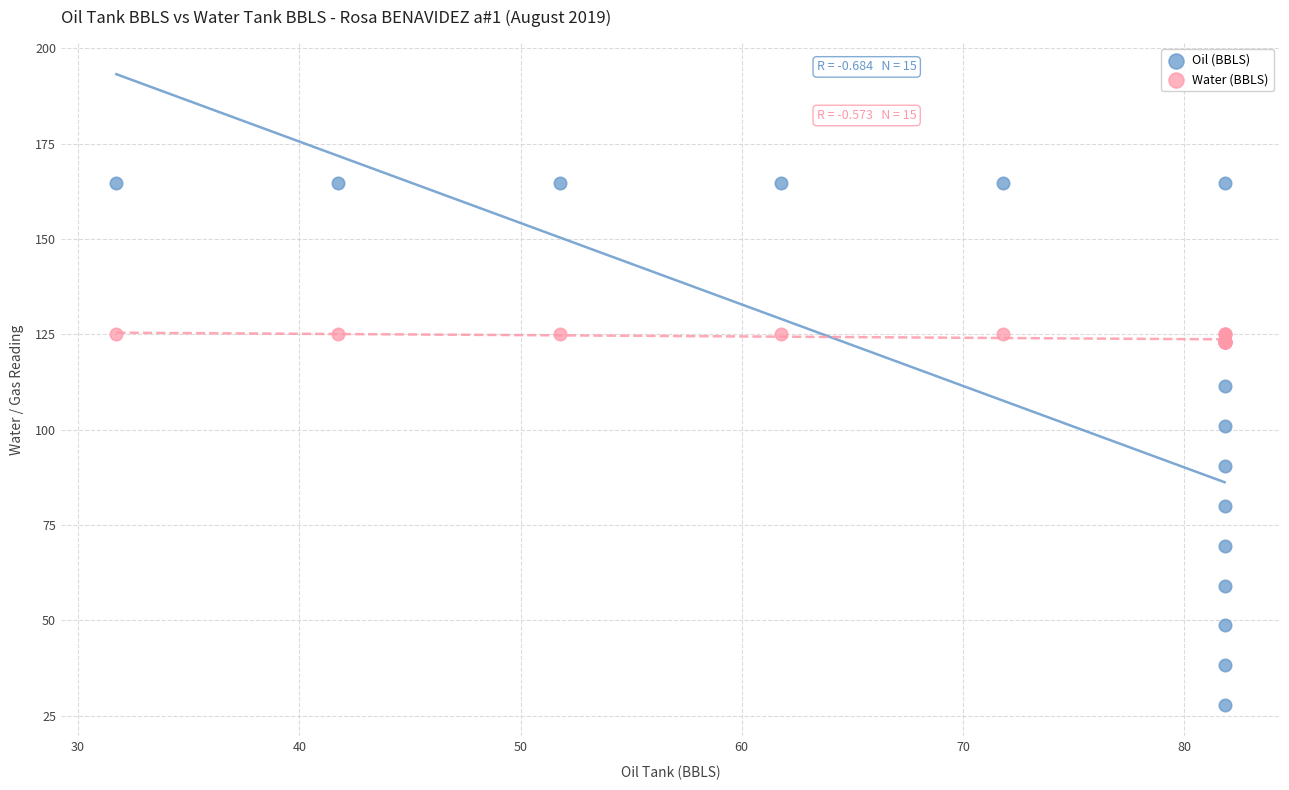

Which series contains the highest Y value?

Oil (BBLS)